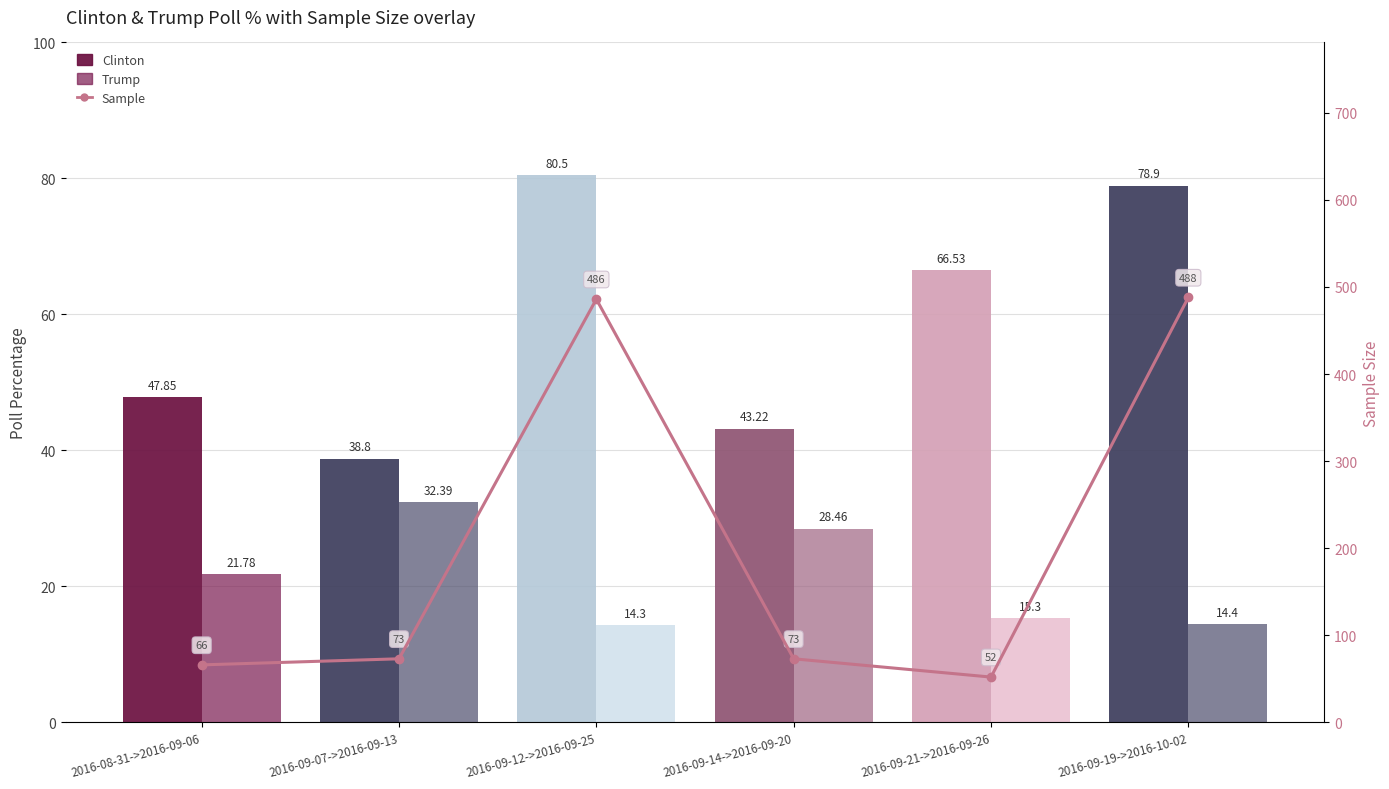

List the labels in order of value, smallest first.

2016-09-21->2016-09-26, 2016-08-31->2016-09-06, 2016-09-07->2016-09-13, 2016-09-14->2016-09-20, 2016-09-12->2016-09-25, 2016-09-19->2016-10-02